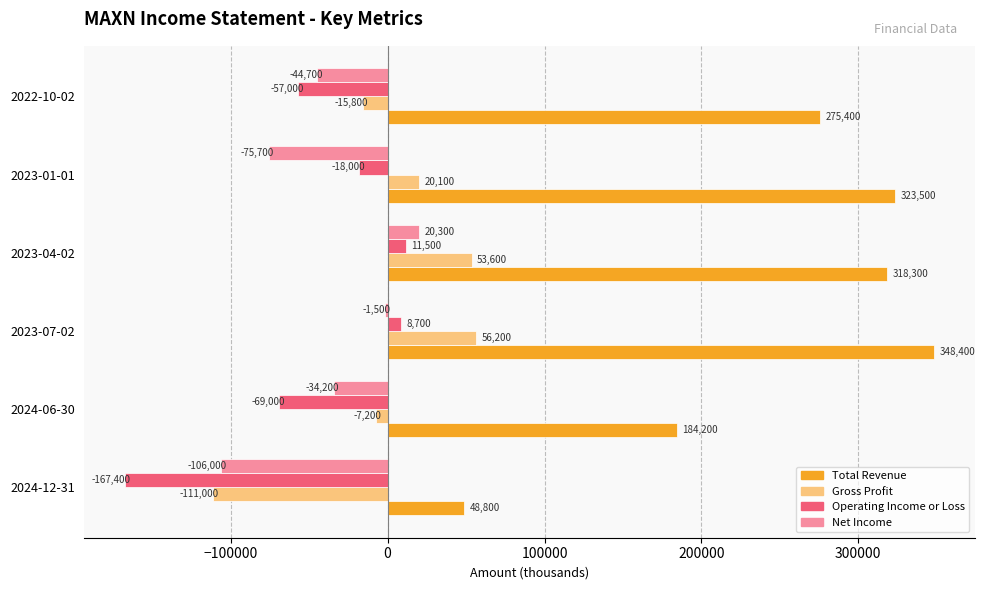

True or false: Total Revenue has a value of 323500 at 2023-01-01.

True